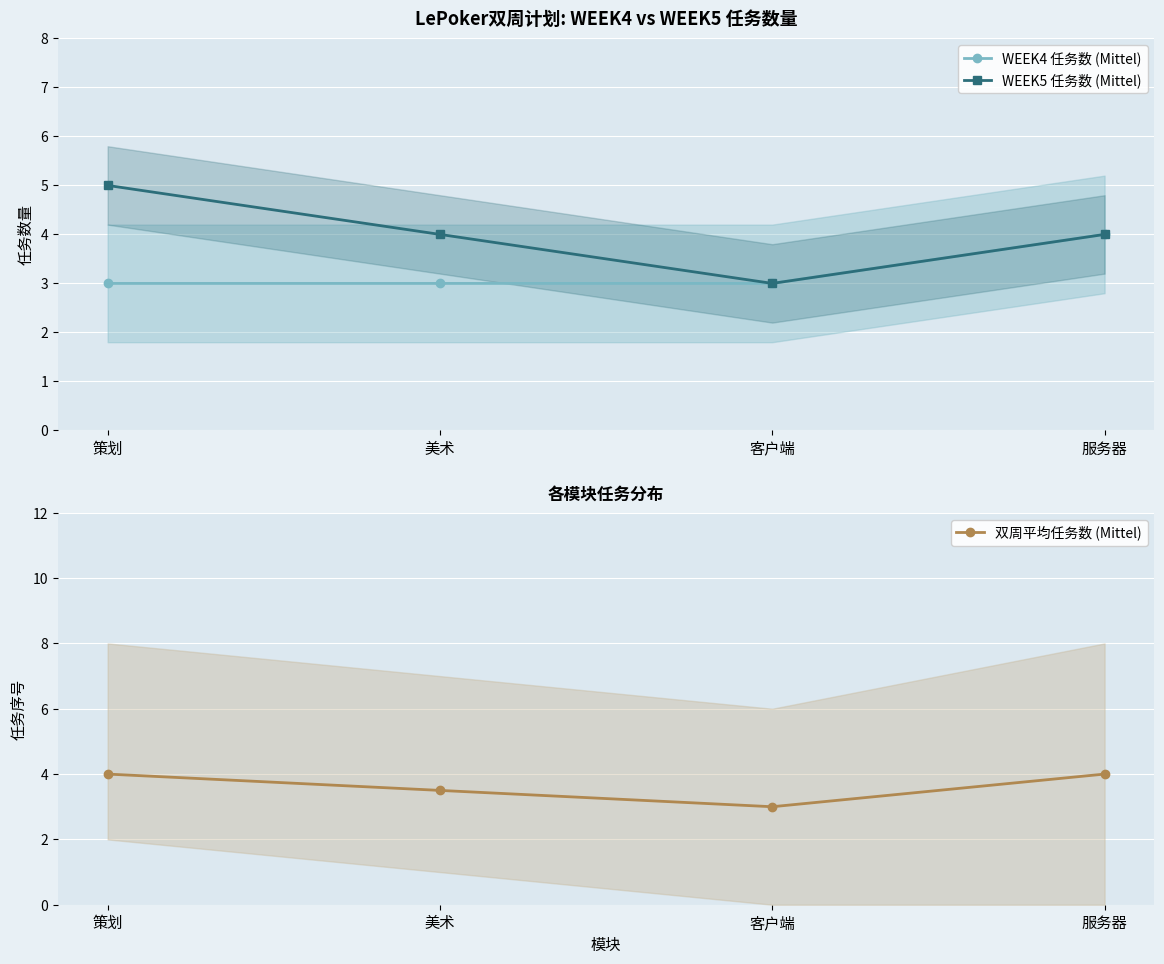

What is the sum of the 双周平均任务数 (Mittel) values at 策划 and 客户端?

7.0